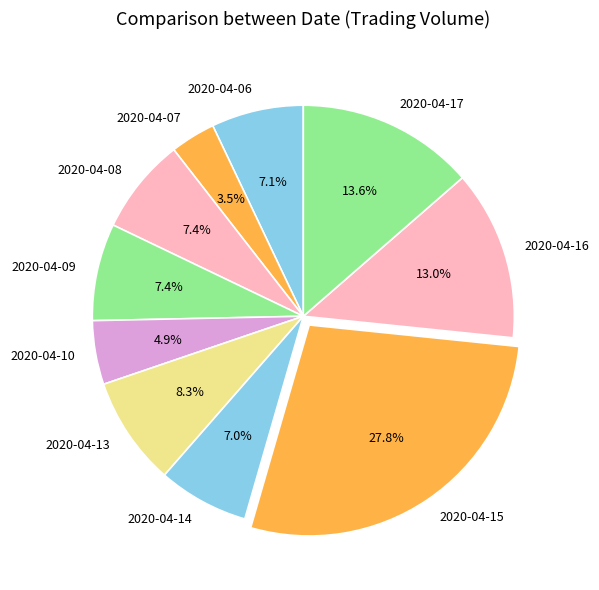

Does 2020-04-13 account for over 50% of the chart?

No